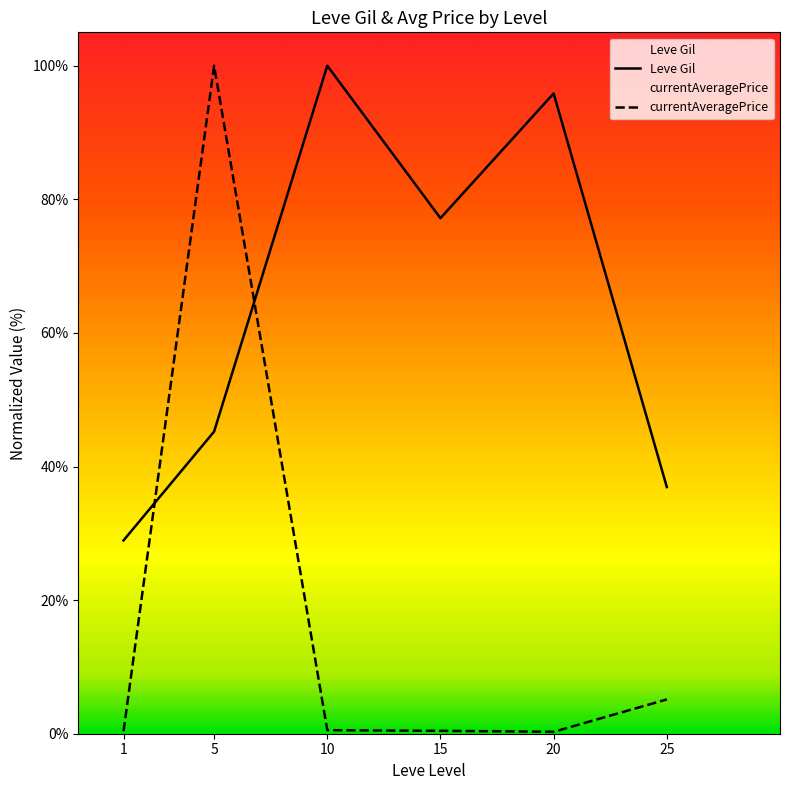

At which category does currentAveragePrice reach its first local valley?

20